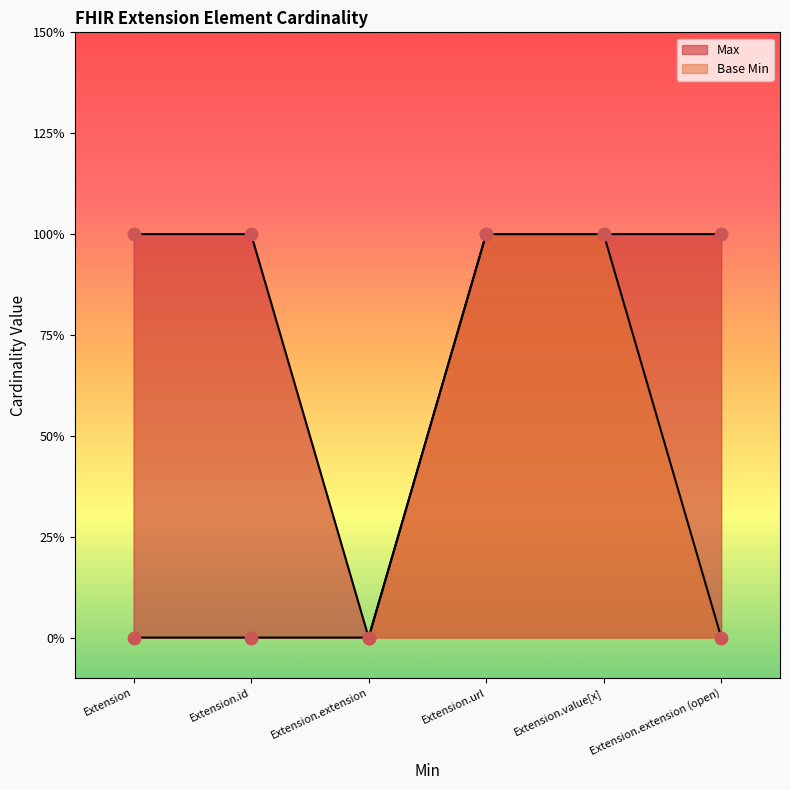

Which series has the largest total across all categories?

Max